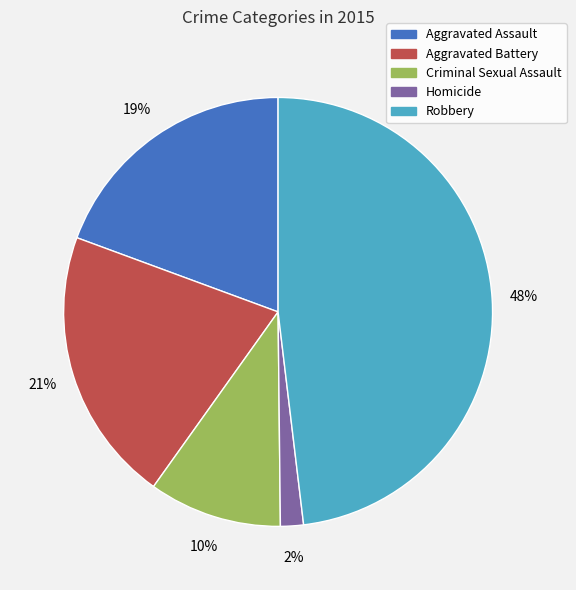

Does Criminal Sexual Assault represent more than half of the total?

No